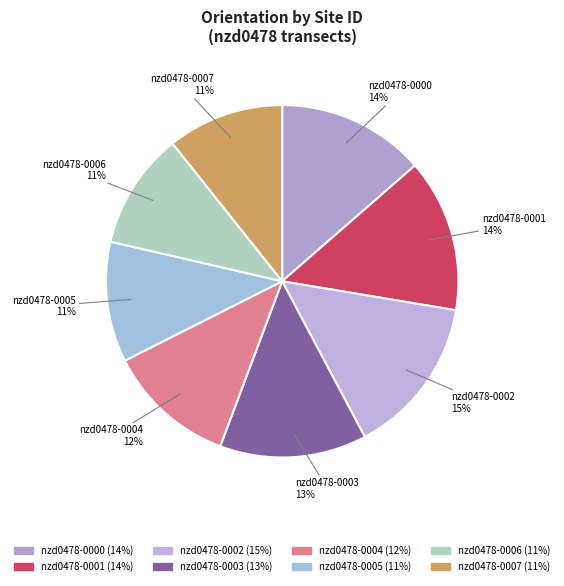

To the nearest percent, what is the difference between the nzd0478-0007 and nzd0478-0002 slice percentages?

4%